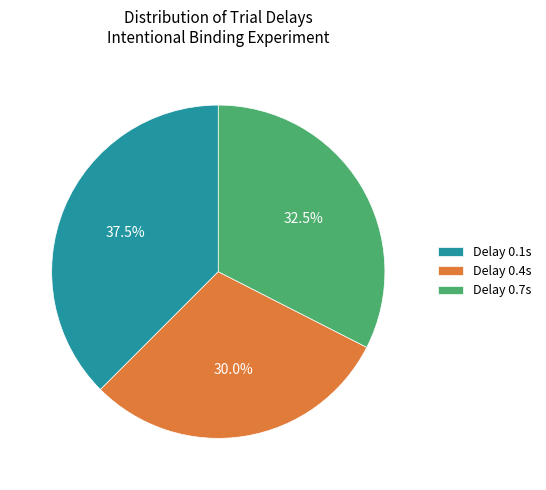

What is the smallest slice in the pie chart?

Delay 0.4s